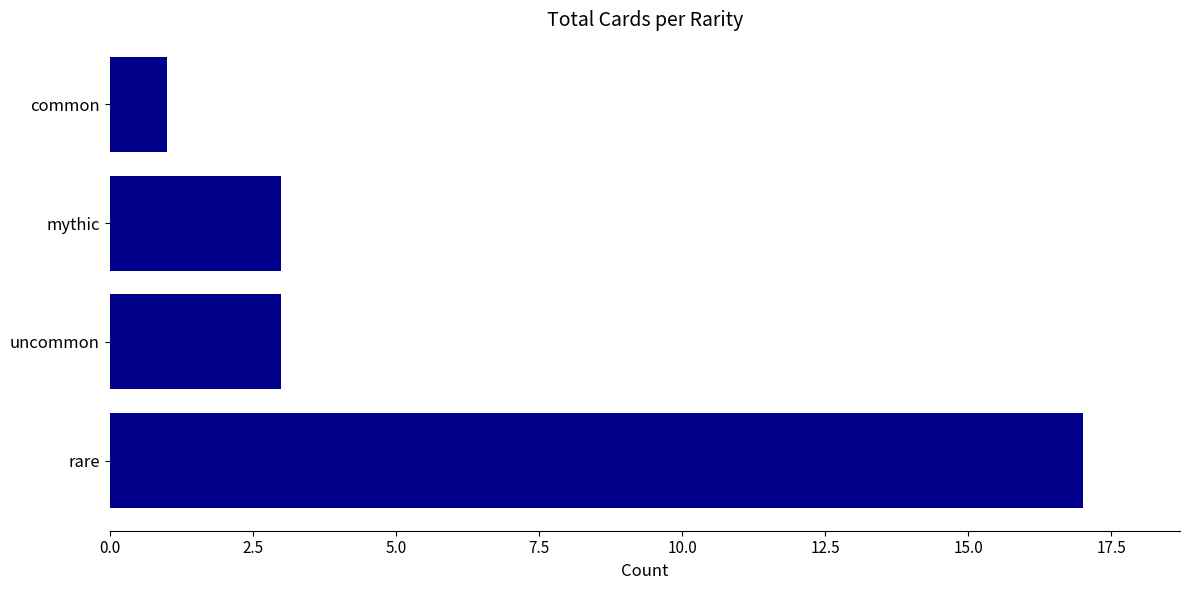

Are the bars grouped side by side (vs. stacked)?

No